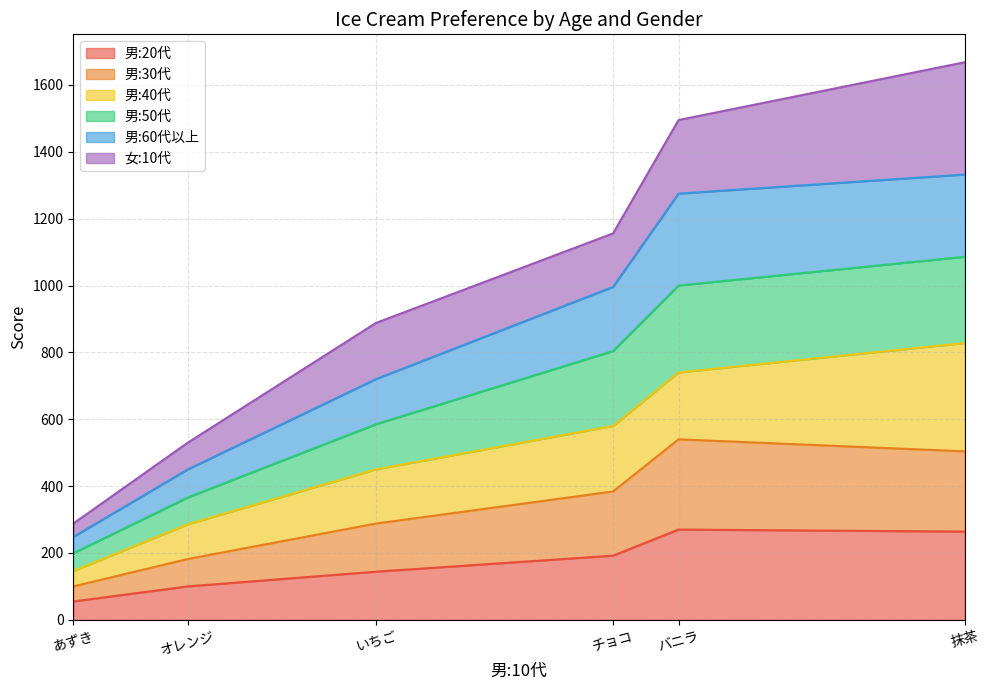

At which label does 男:20代 reach its minimum?

あずき